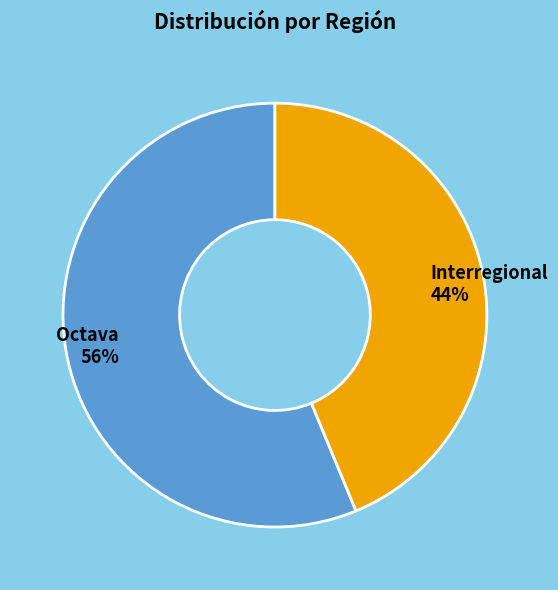

True or false: Interregional accounts for 44% of the total.

True